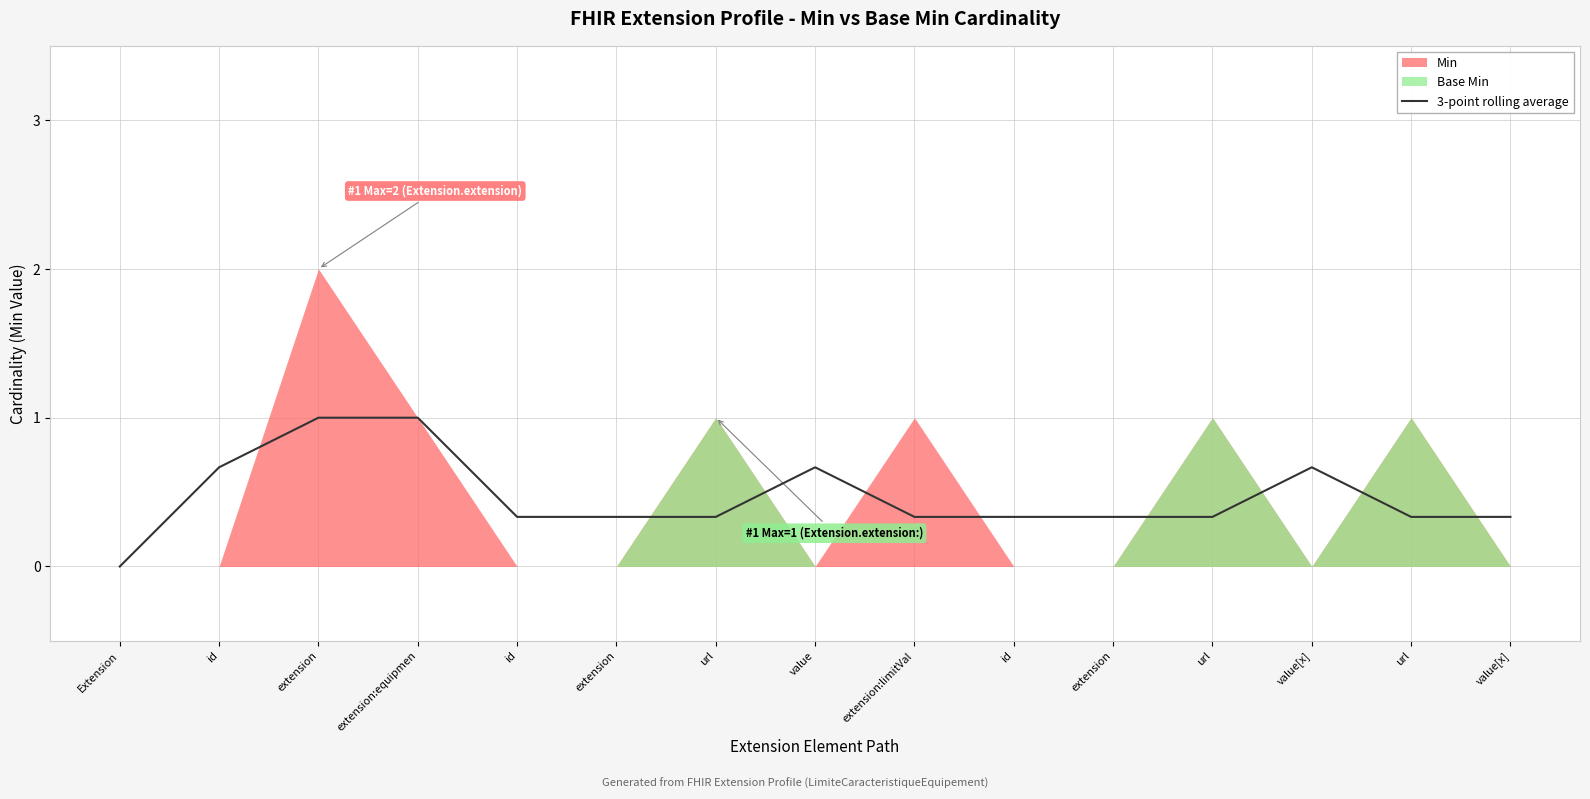

Reading left to right, list all the values displayed in this chart.

0.0	0.7	1.0	1.0	0.3	0.3	0.3	0.7	0.3	0.3	0.3	0.3	0.7	0.3	0.3